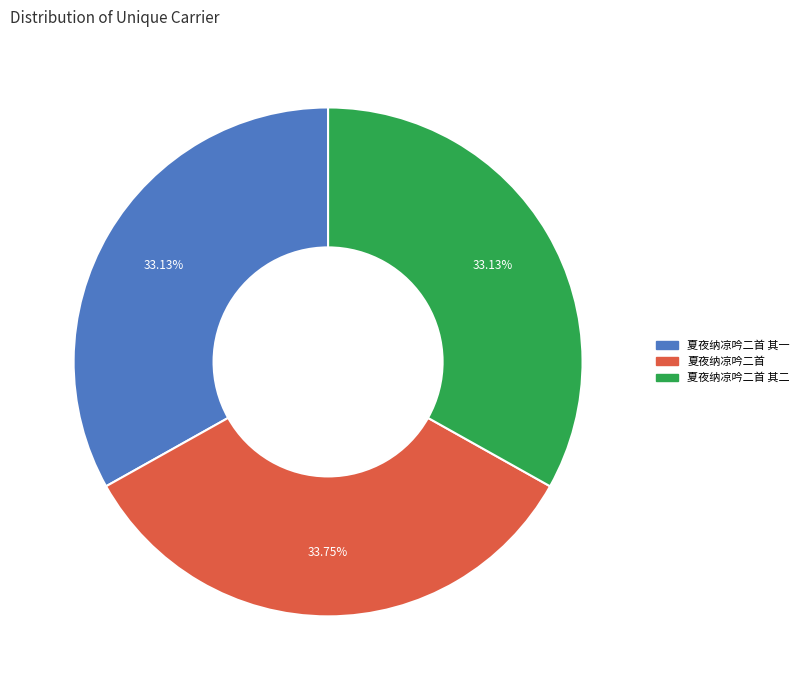

To the nearest percent, what is the difference between the largest and smallest slice percentages?

1%